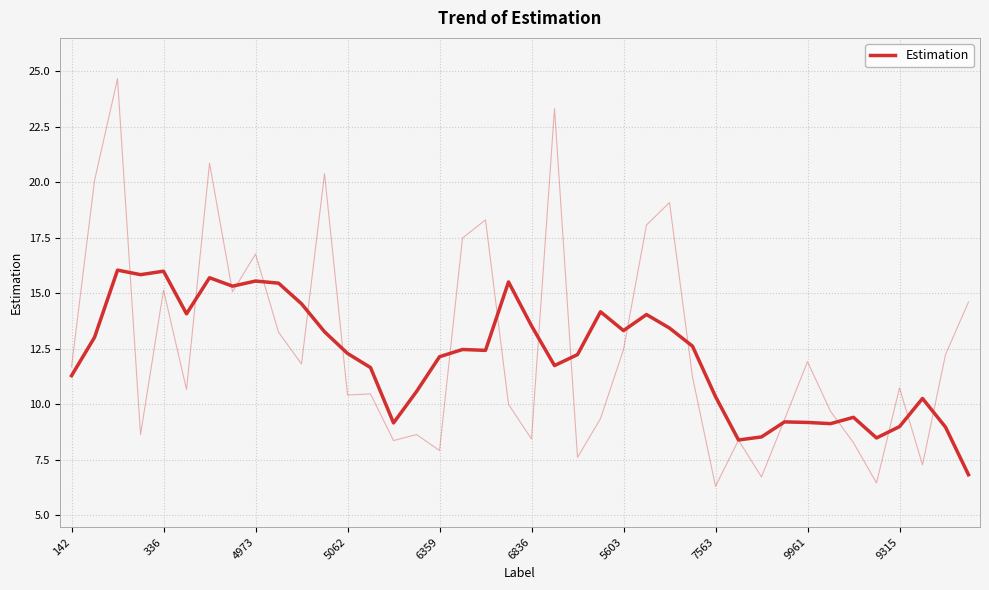

Is it true that the value at 6836 is 18.4?

False